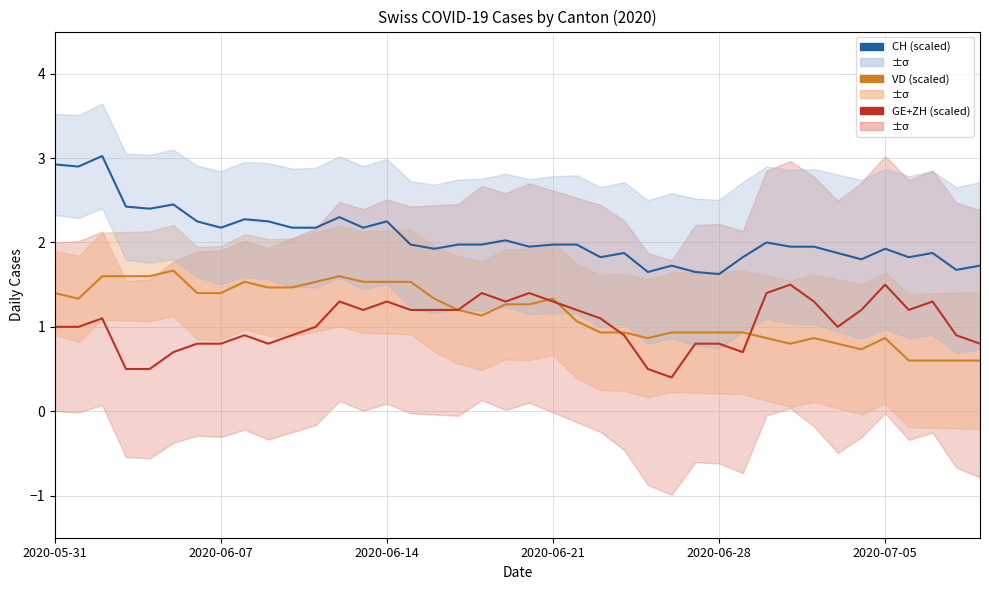

What is the minimum value shown in the chart?

0.4